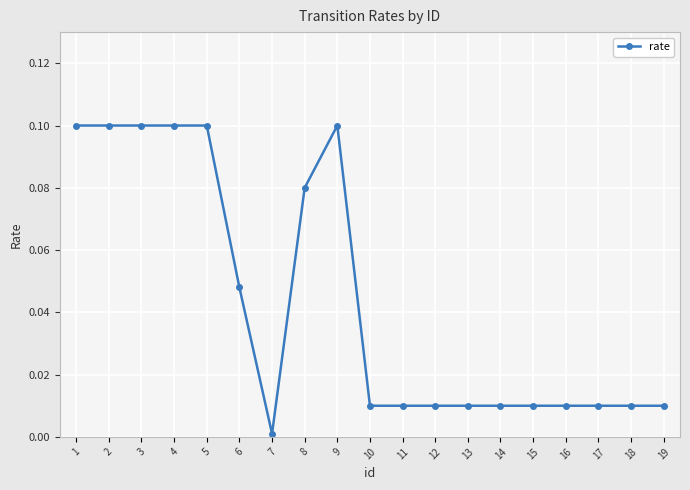

At which category does the chart reach its minimum across all series?

7